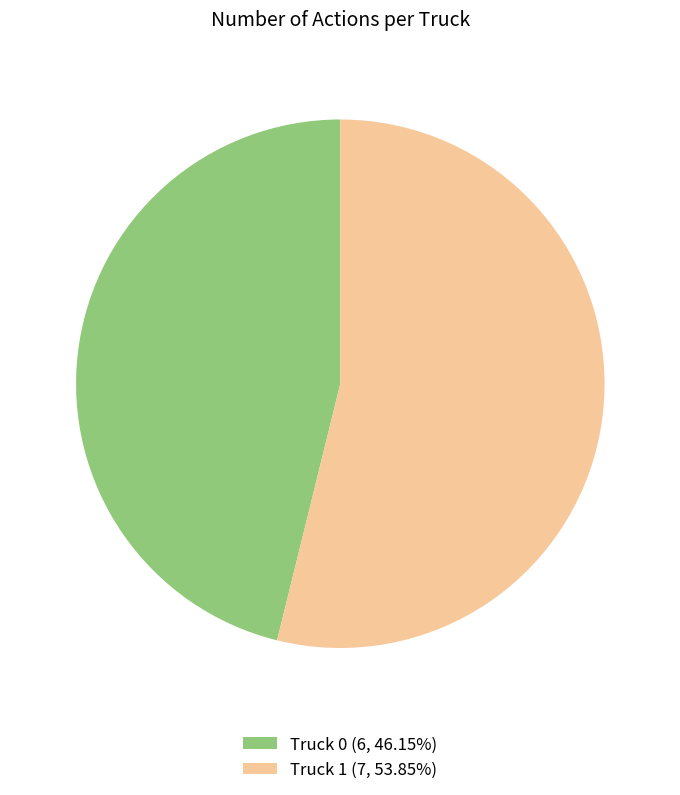

Combined, do Truck 1 (7, 53.85%) and Truck 0 (6, 46.15%) account for over 50%?

Yes